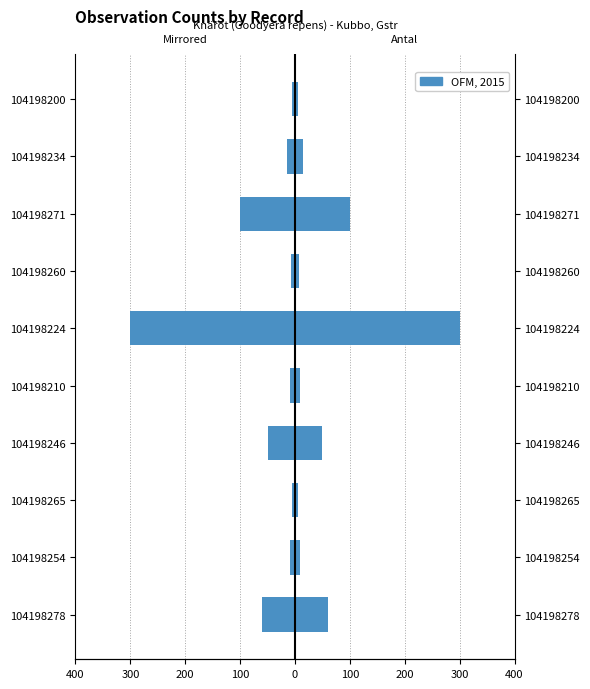

Reading left to right, transcribe all the data shown in this chart.

Antal (mirrored): -60	-10	-5	-50	-10	-300	-8	-100	-15	-6
Antal: 60	10	5	50	10	300	8	100	15	6